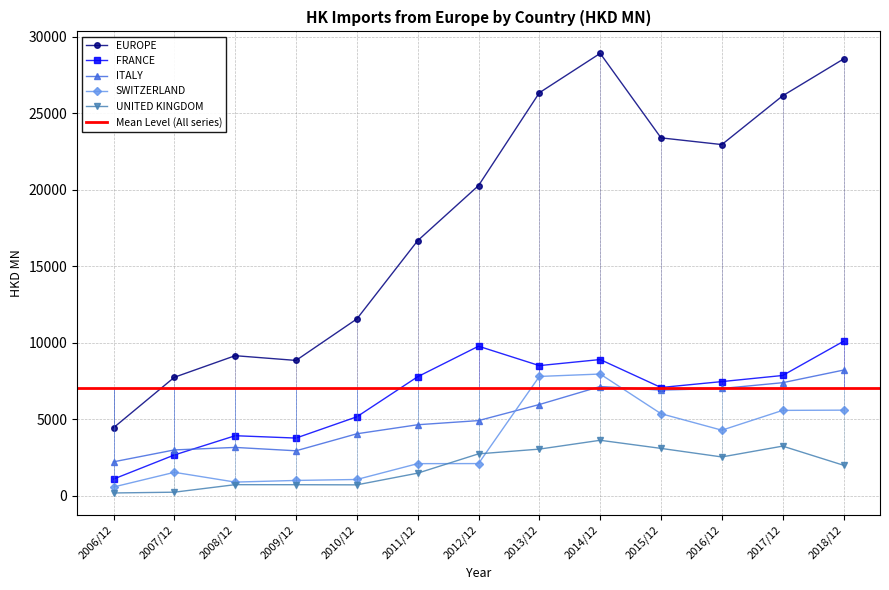

How many values in the SWITZERLAND series exceed 2106?

7